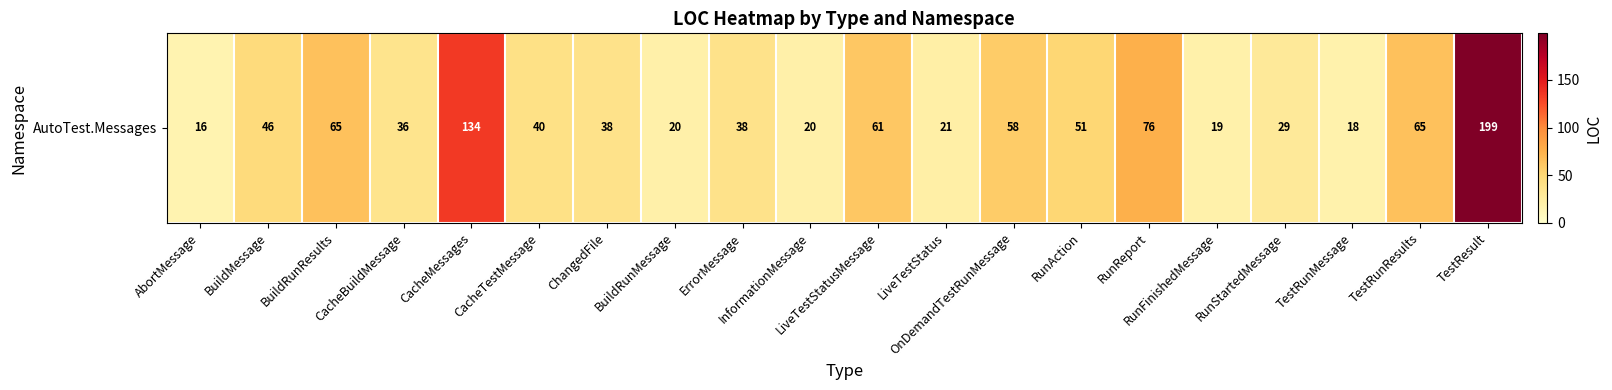

What is the greatest value displayed?

199